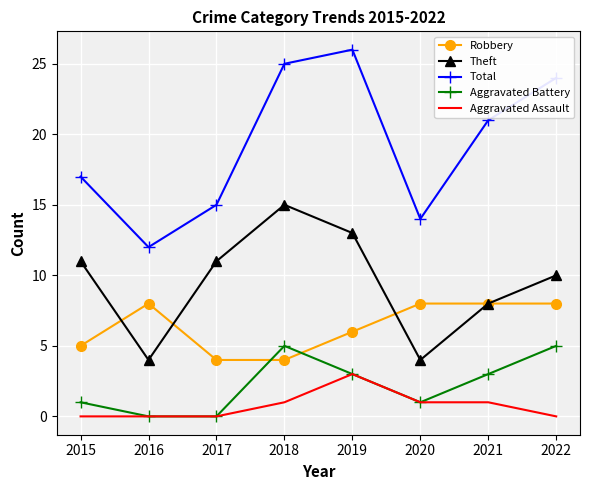

True or false: Aggravated Assault has a value of 3 at 2019.

True